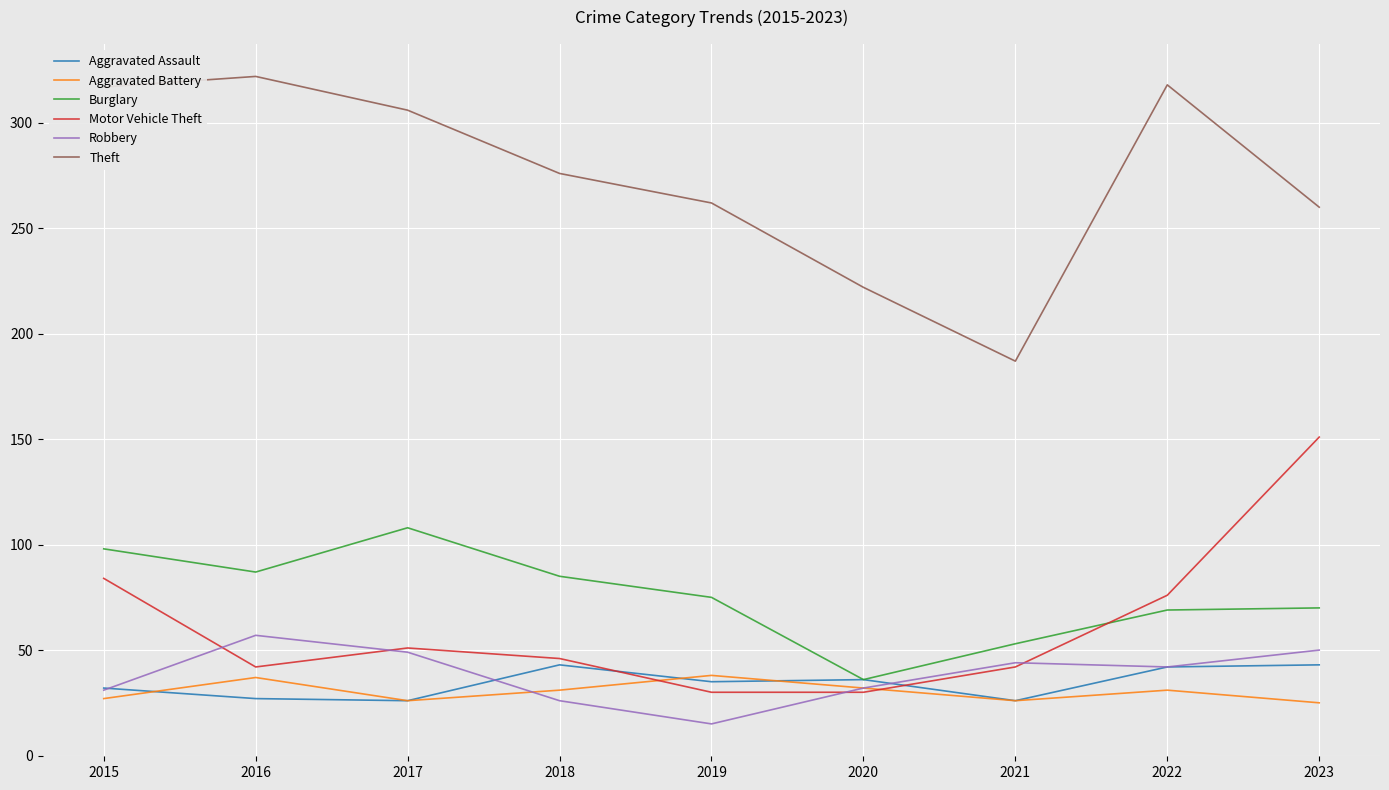

Rank the series by their maximum value, from lowest to highest.

Aggravated Battery, Aggravated Assault, Robbery, Burglary, Motor Vehicle Theft, Theft